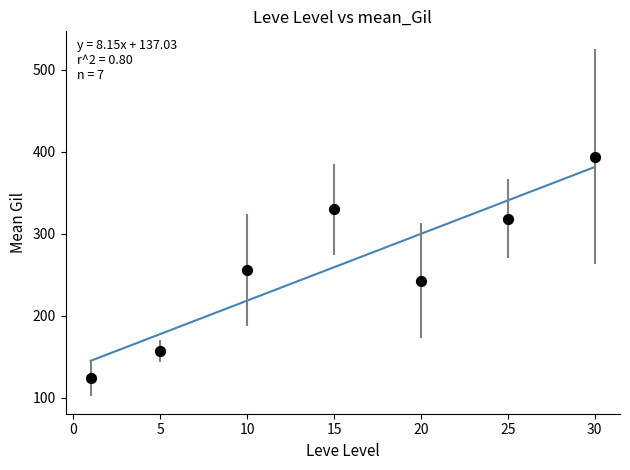

What is the average Y value?

260.4